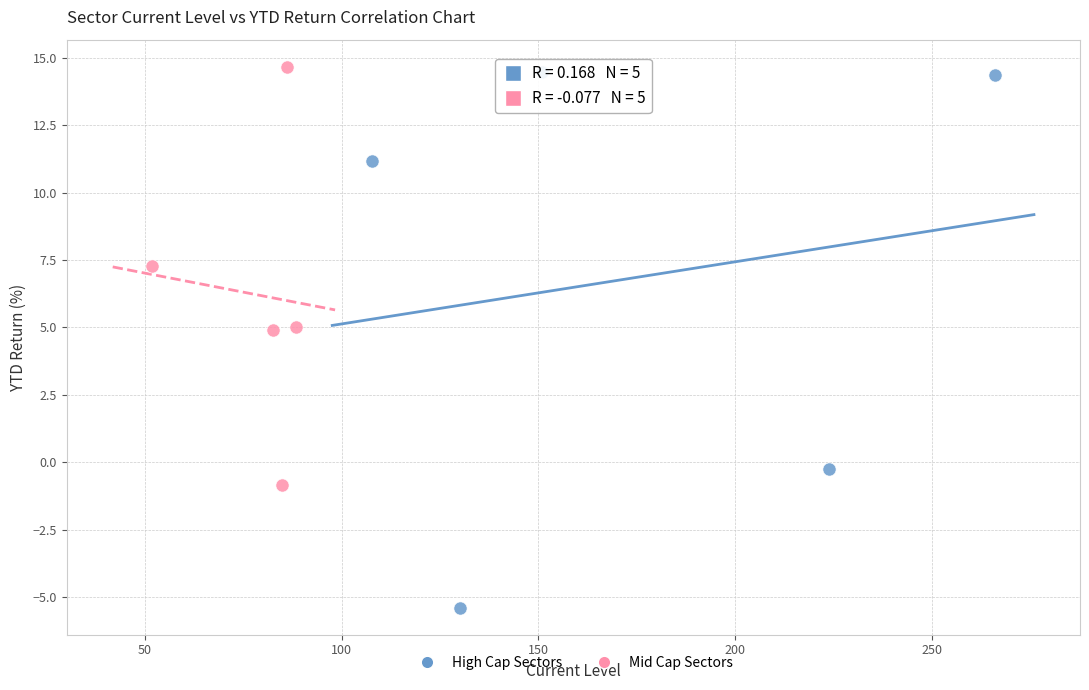

Which series contains the lowest Y value?

High Cap Sectors